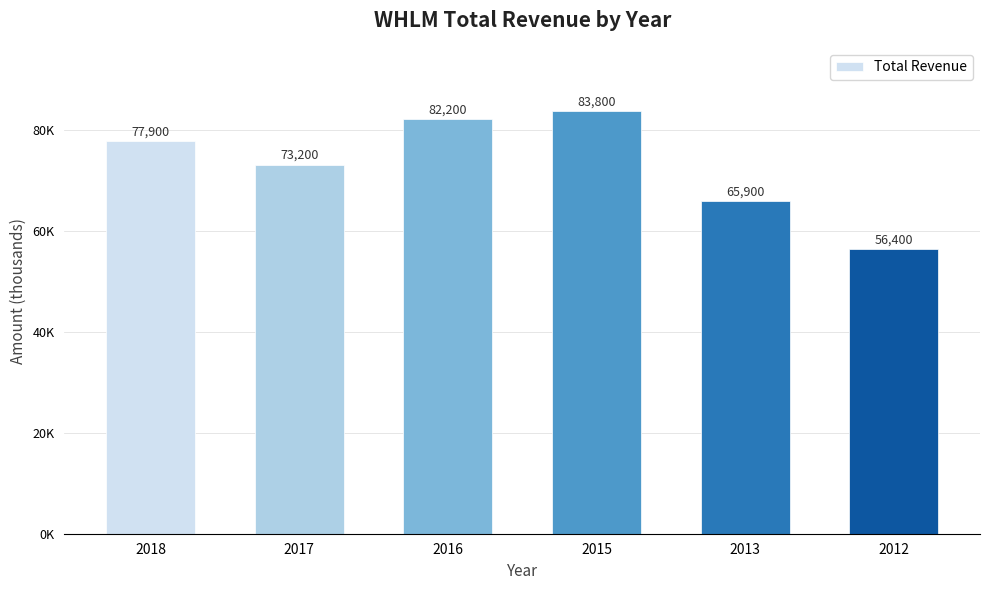

Reading left to right, list all the values displayed in this chart.

77900	73200	82200	83800	65900	56400